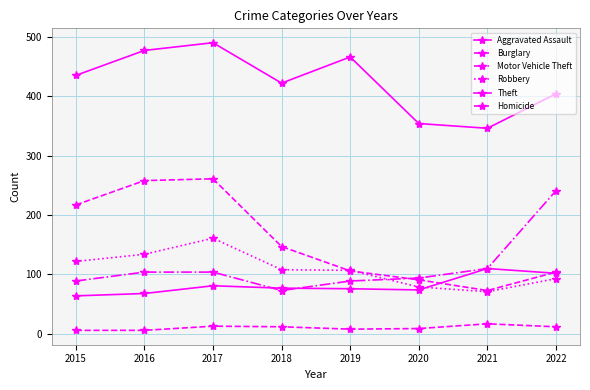

What is the difference between the maximum and second lowest values in the Robbery series?

82